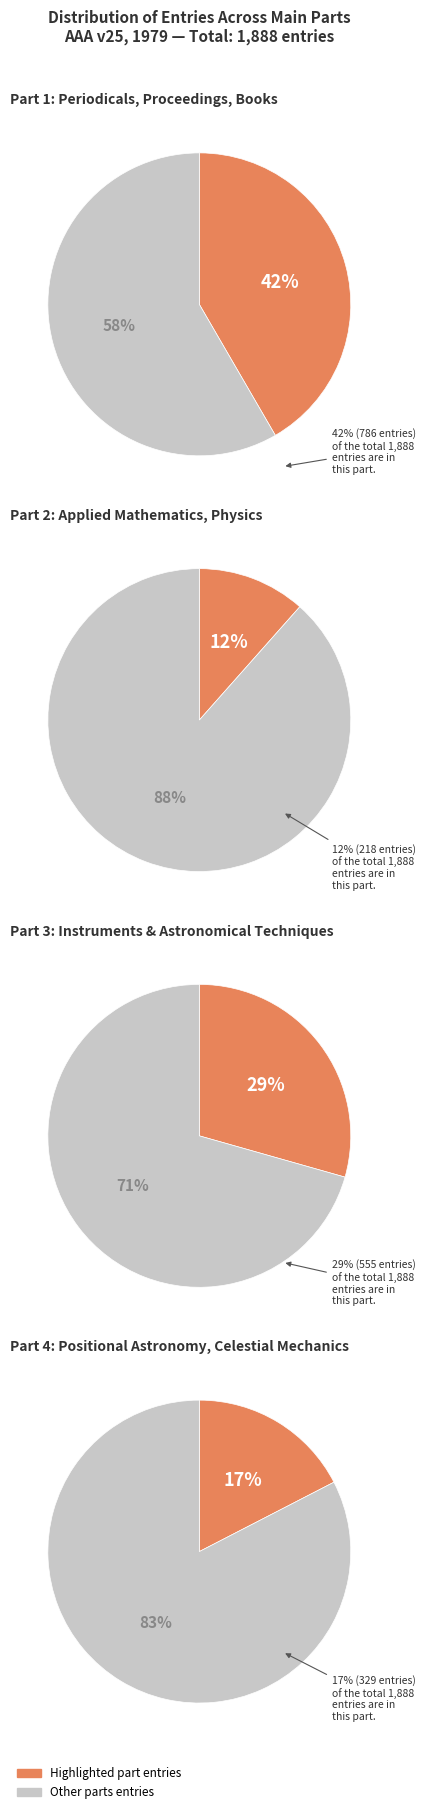

Is it true that Periodicals, Proceedings, Books, Activities is 48% of the pie?

False